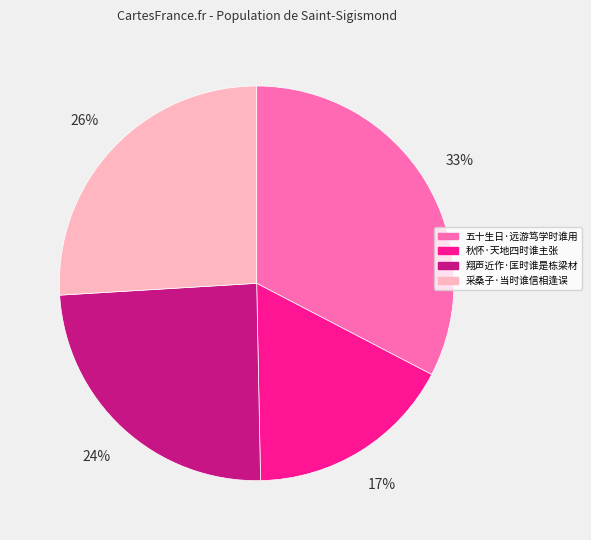

To the nearest percent, what portion does 翔声近作·匡时谁是栋梁材 represent?

24%